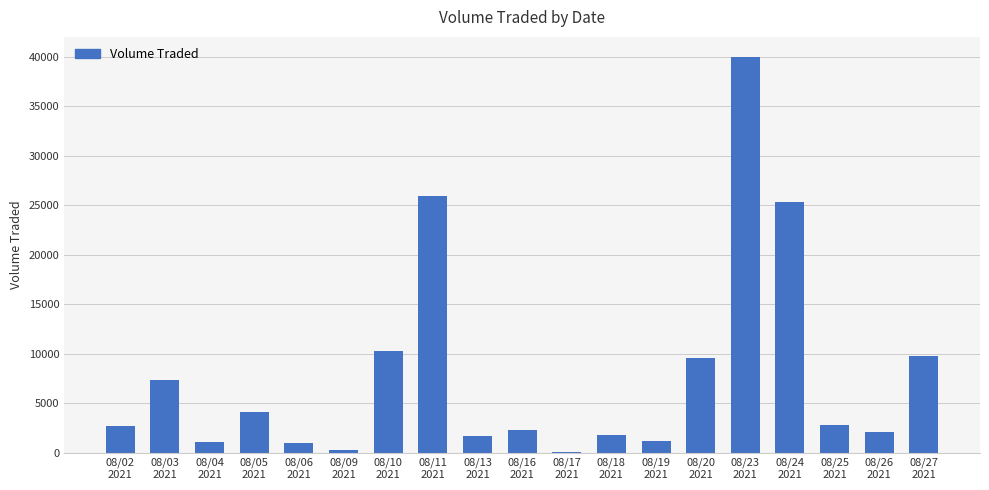

What is the sum of the values at 08/25
2021 and 08/09
2021?

3100